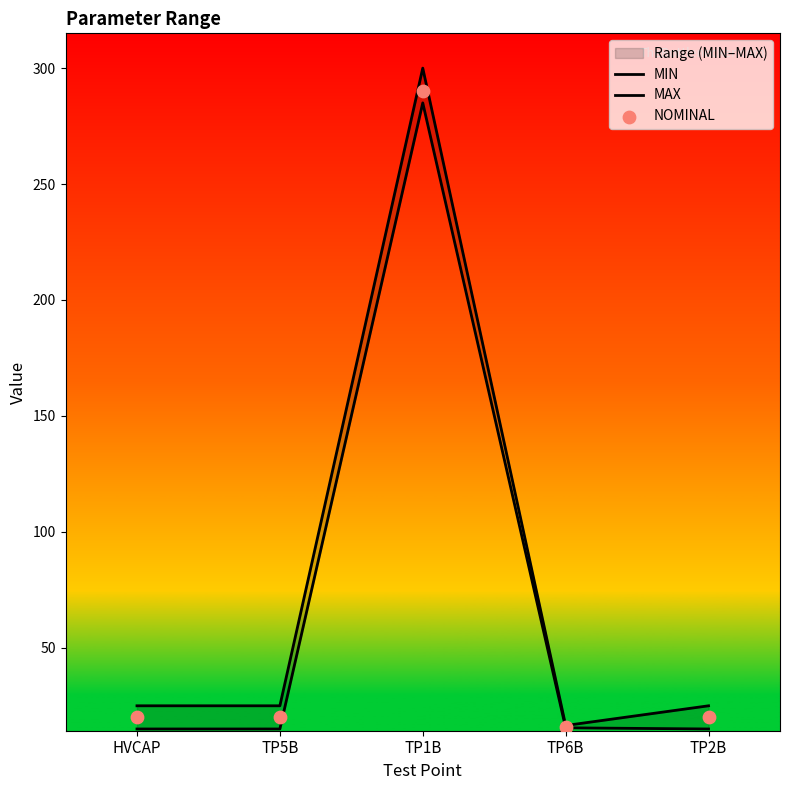

What is the total value across all series at TP6B?

48.0